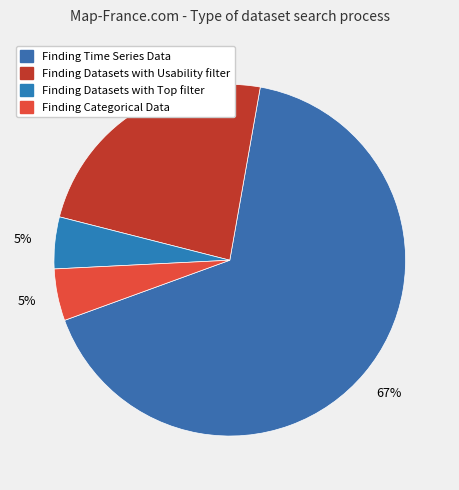

How many segments does this pie chart have?

4